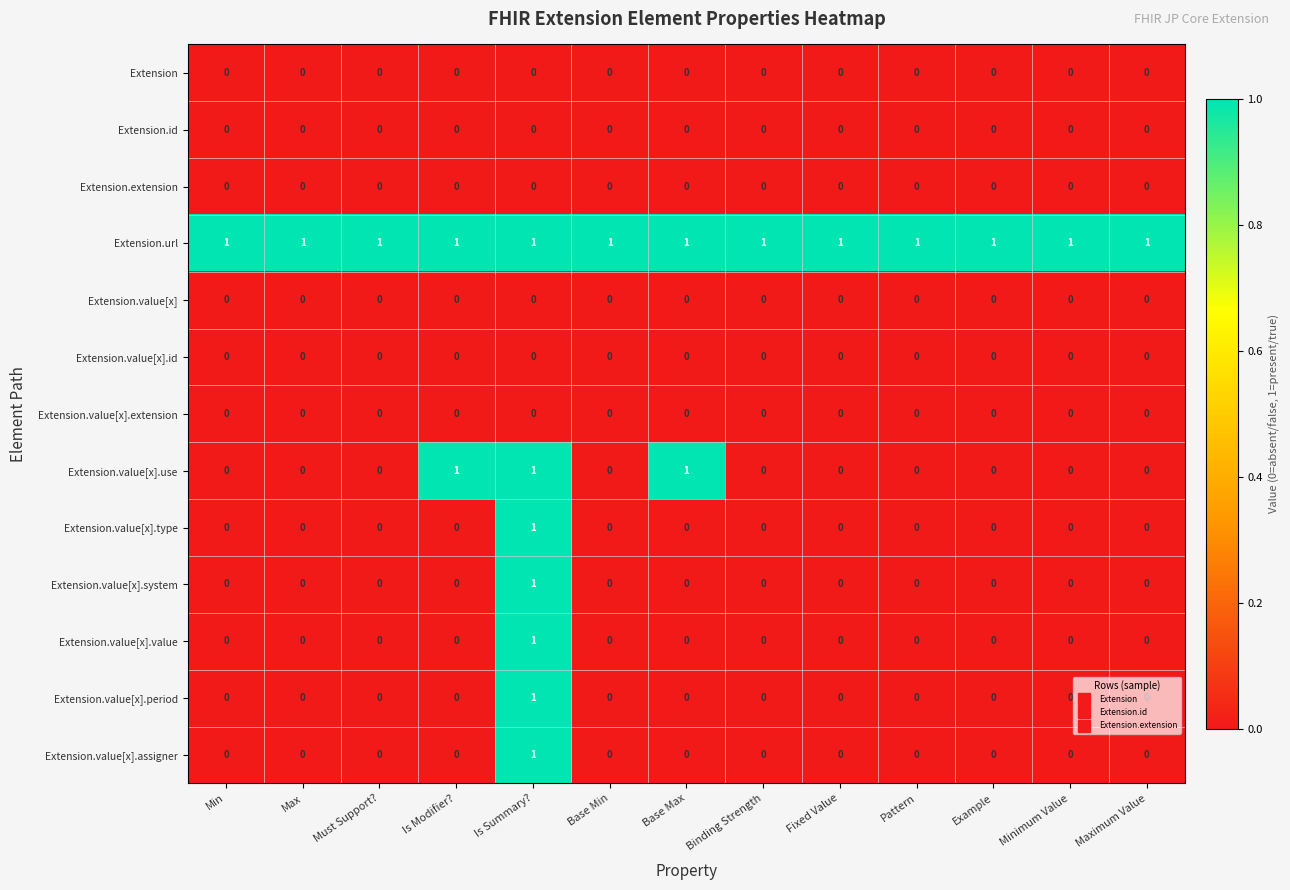

Count the Extension.value[x].value values in the range 0 to 1.

13